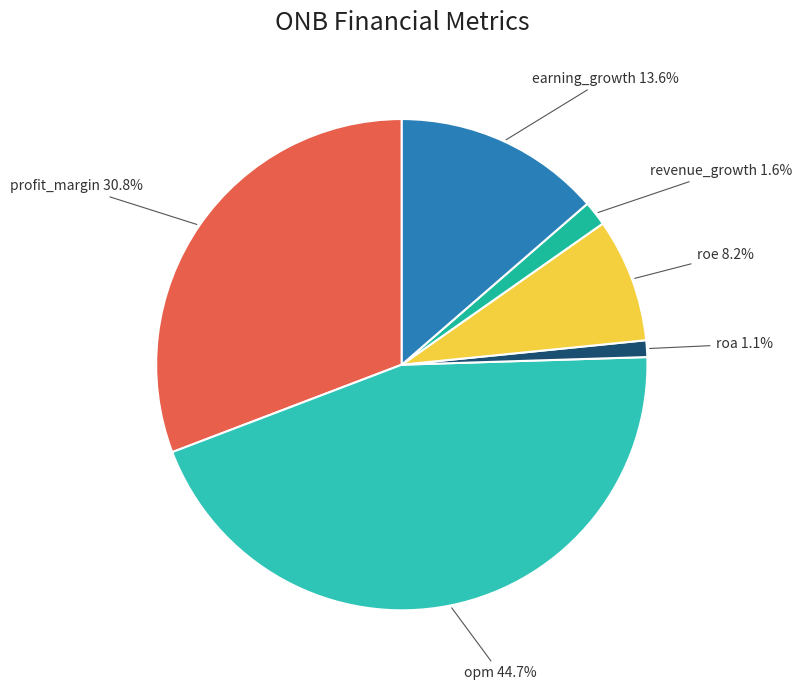

How many segments does this pie chart have?

6